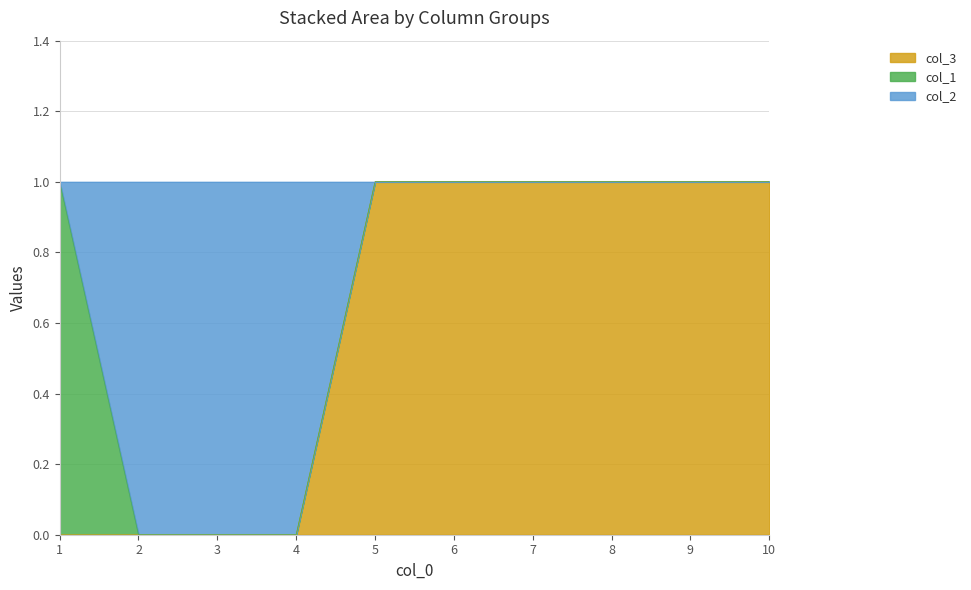

List the labels in order of col_3 value, smallest first.

1, 2, 3, 4, 5, 6, 7, 8, 9, 10